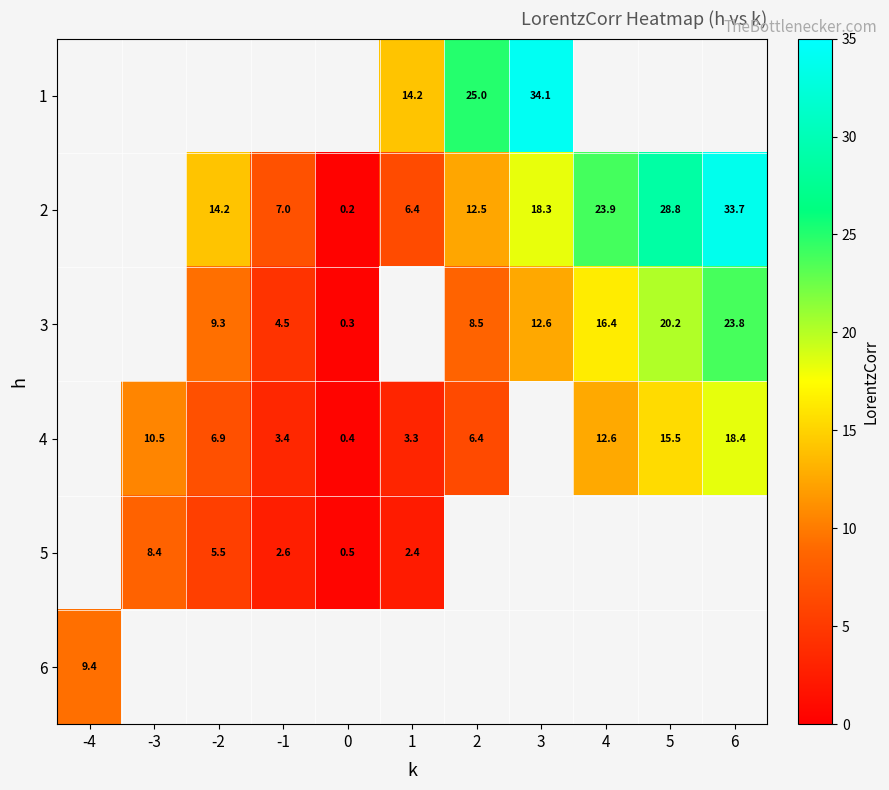

Between 2 and 4, which is larger?

4